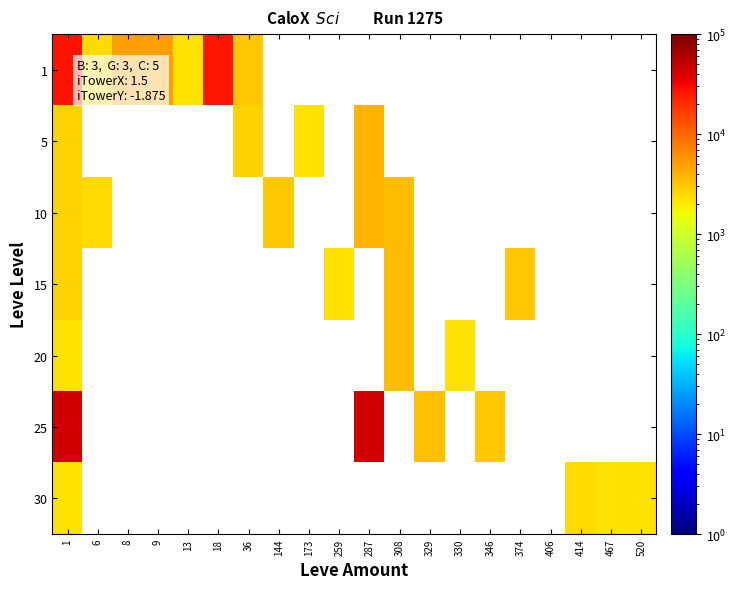

Rank the series at 259 from lowest to highest value.

1, 5, 10, 15, 20, 25, 30